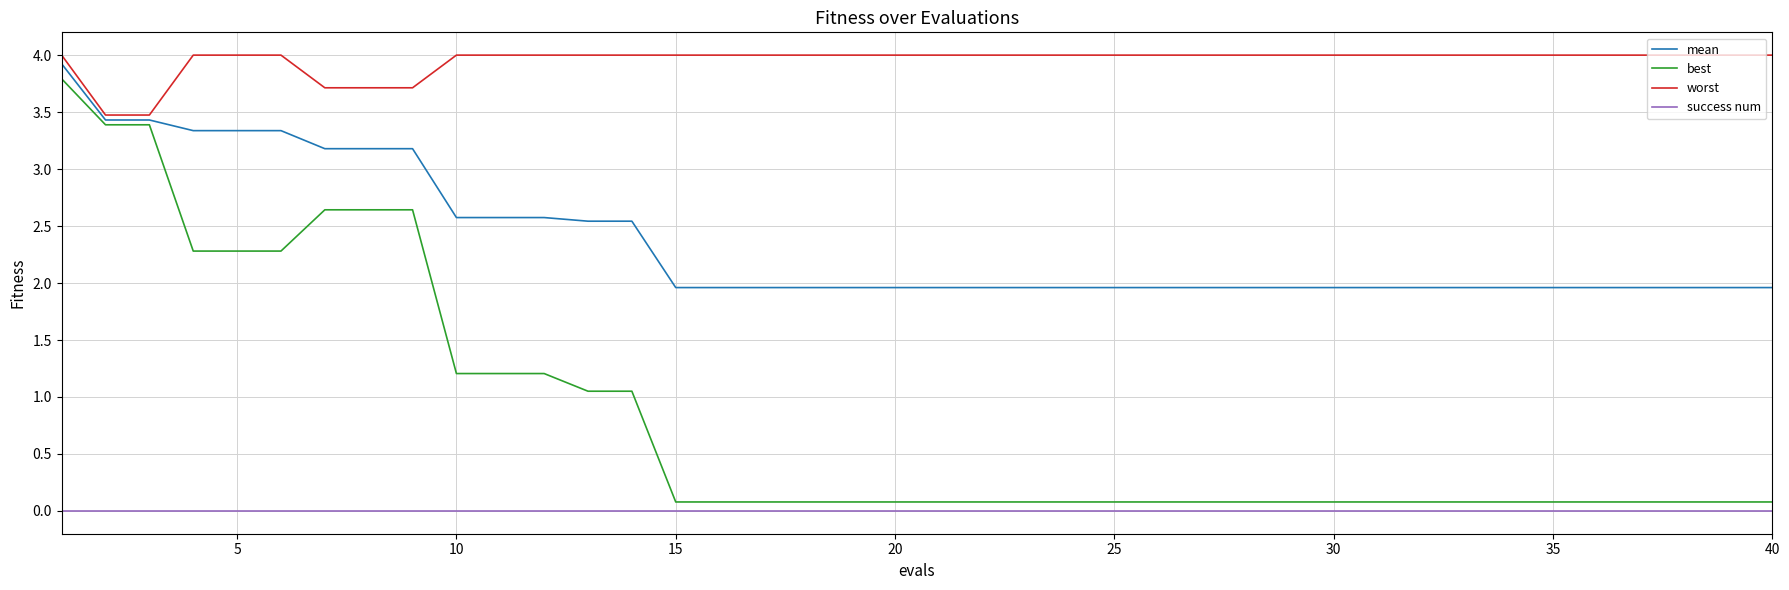

List the series in order of their overall mean, lowest first.

success num, best, mean, worst